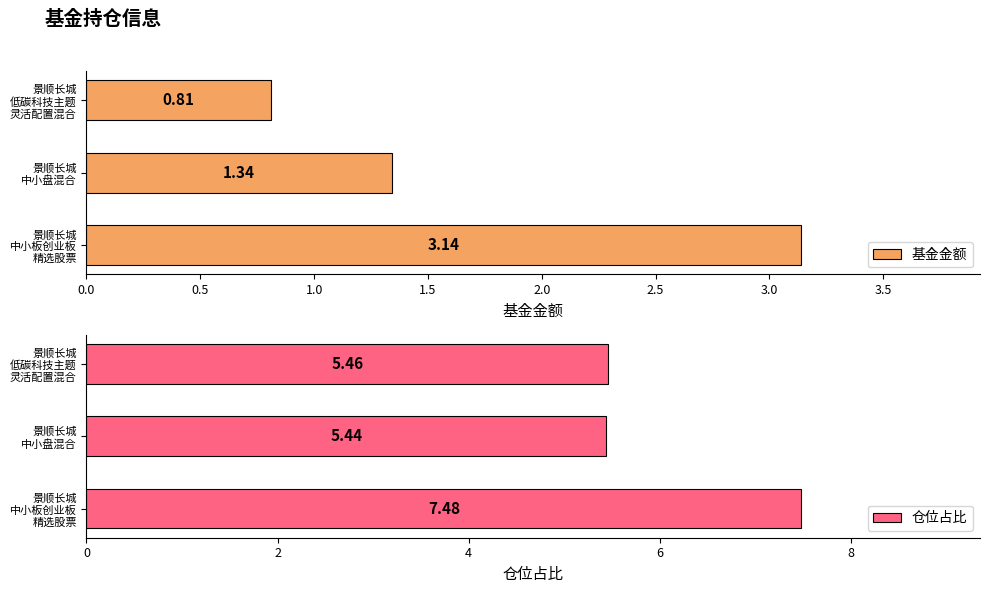

What is the minimum value shown in the chart?

0.8